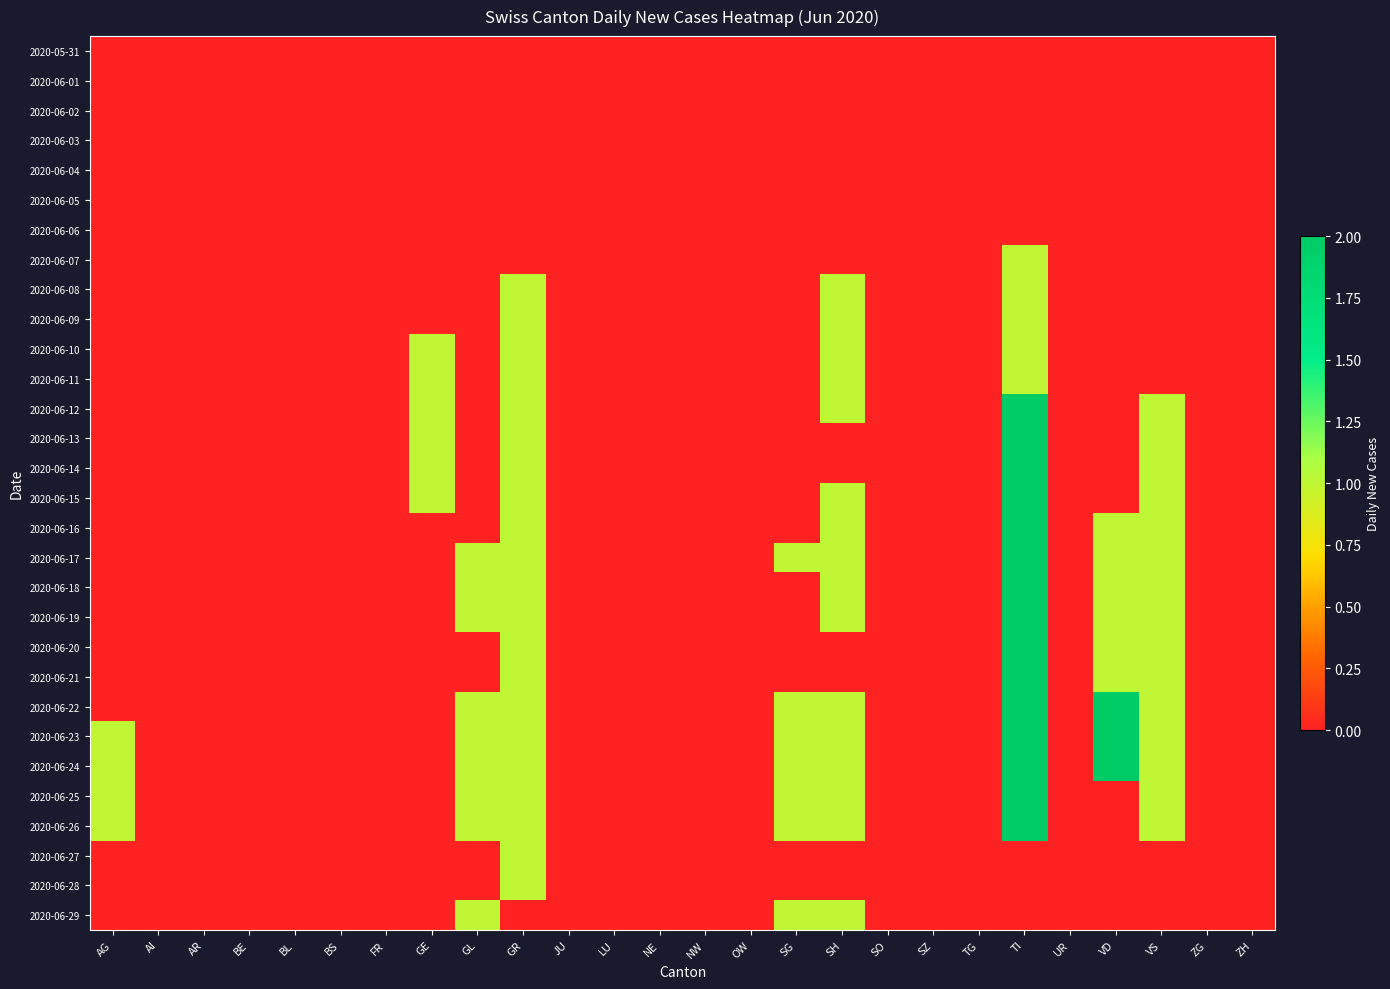

Reading right to left, transcribe all the data shown in this chart.

2020-05-31: ZH=0	ZG=0	VS=0	VD=0	UR=0	TI=0	TG=0	SZ=0	SO=0	SH=0	SG=0	OW=0	NW=0	NE=0	LU=0	JU=0	GR=0	GL=0	GE=0	FR=0	BS=0	BL=0	BE=0	AR=0	AI=0	AG=0
2020-06-01: ZH=0	ZG=0	VS=0	VD=0	UR=0	TI=0	TG=0	SZ=0	SO=0	SH=0	SG=0	OW=0	NW=0	NE=0	LU=0	JU=0	GR=0	GL=0	GE=0	FR=0	BS=0	BL=0	BE=0	AR=0	AI=0	AG=0
2020-06-02: ZH=0	ZG=0	VS=0	VD=0	UR=0	TI=0	TG=0	SZ=0	SO=0	SH=0	SG=0	OW=0	NW=0	NE=0	LU=0	JU=0	GR=0	GL=0	GE=0	FR=0	BS=0	BL=0	BE=0	AR=0	AI=0	AG=0
2020-06-03: ZH=0	ZG=0	VS=0	VD=0	UR=0	TI=0	TG=0	SZ=0	SO=0	SH=0	SG=0	OW=0	NW=0	NE=0	LU=0	JU=0	GR=0	GL=0	GE=0	FR=0	BS=0	BL=0	BE=0	AR=0	AI=0	AG=0
2020-06-04: ZH=0	ZG=0	VS=0	VD=0	UR=0	TI=0	TG=0	SZ=0	SO=0	SH=0	SG=0	OW=0	NW=0	NE=0	LU=0	JU=0	GR=0	GL=0	GE=0	FR=0	BS=0	BL=0	BE=0	AR=0	AI=0	AG=0
2020-06-05: ZH=0	ZG=0	VS=0	VD=0	UR=0	TI=0	TG=0	SZ=0	SO=0	SH=0	SG=0	OW=0	NW=0	NE=0	LU=0	JU=0	GR=0	GL=0	GE=0	FR=0	BS=0	BL=0	BE=0	AR=0	AI=0	AG=0
2020-06-06: ZH=0	ZG=0	VS=0	VD=0	UR=0	TI=0	TG=0	SZ=0	SO=0	SH=0	SG=0	OW=0	NW=0	NE=0	LU=0	JU=0	GR=0	GL=0	GE=0	FR=0	BS=0	BL=0	BE=0	AR=0	AI=0	AG=0
2020-06-07: ZH=0	ZG=0	VS=0	VD=0	UR=0	TI=1	TG=0	SZ=0	SO=0	SH=0	SG=0	OW=0	NW=0	NE=0	LU=0	JU=0	GR=0	GL=0	GE=0	FR=0	BS=0	BL=0	BE=0	AR=0	AI=0	AG=0
2020-06-08: ZH=0	ZG=0	VS=0	VD=0	UR=0	TI=1	TG=0	SZ=0	SO=0	SH=1	SG=0	OW=0	NW=0	NE=0	LU=0	JU=0	GR=1	GL=0	GE=0	FR=0	BS=0	BL=0	BE=0	AR=0	AI=0	AG=0
2020-06-09: ZH=0	ZG=0	VS=0	VD=0	UR=0	TI=1	TG=0	SZ=0	SO=0	SH=1	SG=0	OW=0	NW=0	NE=0	LU=0	JU=0	GR=1	GL=0	GE=0	FR=0	BS=0	BL=0	BE=0	AR=0	AI=0	AG=0
2020-06-10: ZH=0	ZG=0	VS=0	VD=0	UR=0	TI=1	TG=0	SZ=0	SO=0	SH=1	SG=0	OW=0	NW=0	NE=0	LU=0	JU=0	GR=1	GL=0	GE=1	FR=0	BS=0	BL=0	BE=0	AR=0	AI=0	AG=0
2020-06-11: ZH=0	ZG=0	VS=0	VD=0	UR=0	TI=1	TG=0	SZ=0	SO=0	SH=1	SG=0	OW=0	NW=0	NE=0	LU=0	JU=0	GR=1	GL=0	GE=1	FR=0	BS=0	BL=0	BE=0	AR=0	AI=0	AG=0
2020-06-12: ZH=0	ZG=0	VS=1	VD=0	UR=0	TI=2	TG=0	SZ=0	SO=0	SH=1	SG=0	OW=0	NW=0	NE=0	LU=0	JU=0	GR=1	GL=0	GE=1	FR=0	BS=0	BL=0	BE=0	AR=0	AI=0	AG=0
2020-06-13: ZH=0	ZG=0	VS=1	VD=0	UR=0	TI=2	TG=0	SZ=0	SO=0	SH=0	SG=0	OW=0	NW=0	NE=0	LU=0	JU=0	GR=1	GL=0	GE=1	FR=0	BS=0	BL=0	BE=0	AR=0	AI=0	AG=0
2020-06-14: ZH=0	ZG=0	VS=1	VD=0	UR=0	TI=2	TG=0	SZ=0	SO=0	SH=0	SG=0	OW=0	NW=0	NE=0	LU=0	JU=0	GR=1	GL=0	GE=1	FR=0	BS=0	BL=0	BE=0	AR=0	AI=0	AG=0
2020-06-15: ZH=0	ZG=0	VS=1	VD=0	UR=0	TI=2	TG=0	SZ=0	SO=0	SH=1	SG=0	OW=0	NW=0	NE=0	LU=0	JU=0	GR=1	GL=0	GE=1	FR=0	BS=0	BL=0	BE=0	AR=0	AI=0	AG=0
2020-06-16: ZH=0	ZG=0	VS=1	VD=1	UR=0	TI=2	TG=0	SZ=0	SO=0	SH=1	SG=0	OW=0	NW=0	NE=0	LU=0	JU=0	GR=1	GL=0	GE=0	FR=0	BS=0	BL=0	BE=0	AR=0	AI=0	AG=0
2020-06-17: ZH=0	ZG=0	VS=1	VD=1	UR=0	TI=2	TG=0	SZ=0	SO=0	SH=1	SG=1	OW=0	NW=0	NE=0	LU=0	JU=0	GR=1	GL=1	GE=0	FR=0	BS=0	BL=0	BE=0	AR=0	AI=0	AG=0
2020-06-18: ZH=0	ZG=0	VS=1	VD=1	UR=0	TI=2	TG=0	SZ=0	SO=0	SH=1	SG=0	OW=0	NW=0	NE=0	LU=0	JU=0	GR=1	GL=1	GE=0	FR=0	BS=0	BL=0	BE=0	AR=0	AI=0	AG=0
2020-06-19: ZH=0	ZG=0	VS=1	VD=1	UR=0	TI=2	TG=0	SZ=0	SO=0	SH=1	SG=0	OW=0	NW=0	NE=0	LU=0	JU=0	GR=1	GL=1	GE=0	FR=0	BS=0	BL=0	BE=0	AR=0	AI=0	AG=0
2020-06-20: ZH=0	ZG=0	VS=1	VD=1	UR=0	TI=2	TG=0	SZ=0	SO=0	SH=0	SG=0	OW=0	NW=0	NE=0	LU=0	JU=0	GR=1	GL=0	GE=0	FR=0	BS=0	BL=0	BE=0	AR=0	AI=0	AG=0
2020-06-21: ZH=0	ZG=0	VS=1	VD=1	UR=0	TI=2	TG=0	SZ=0	SO=0	SH=0	SG=0	OW=0	NW=0	NE=0	LU=0	JU=0	GR=1	GL=0	GE=0	FR=0	BS=0	BL=0	BE=0	AR=0	AI=0	AG=0
2020-06-22: ZH=0	ZG=0	VS=1	VD=2	UR=0	TI=2	TG=0	SZ=0	SO=0	SH=1	SG=1	OW=0	NW=0	NE=0	LU=0	JU=0	GR=1	GL=1	GE=0	FR=0	BS=0	BL=0	BE=0	AR=0	AI=0	AG=0
2020-06-23: ZH=0	ZG=0	VS=1	VD=2	UR=0	TI=2	TG=0	SZ=0	SO=0	SH=1	SG=1	OW=0	NW=0	NE=0	LU=0	JU=0	GR=1	GL=1	GE=0	FR=0	BS=0	BL=0	BE=0	AR=0	AI=0	AG=1
2020-06-24: ZH=0	ZG=0	VS=1	VD=2	UR=0	TI=2	TG=0	SZ=0	SO=0	SH=1	SG=1	OW=0	NW=0	NE=0	LU=0	JU=0	GR=1	GL=1	GE=0	FR=0	BS=0	BL=0	BE=0	AR=0	AI=0	AG=1
2020-06-25: ZH=0	ZG=0	VS=1	VD=0	UR=0	TI=2	TG=0	SZ=0	SO=0	SH=1	SG=1	OW=0	NW=0	NE=0	LU=0	JU=0	GR=1	GL=1	GE=0	FR=0	BS=0	BL=0	BE=0	AR=0	AI=0	AG=1
2020-06-26: ZH=0	ZG=0	VS=1	VD=0	UR=0	TI=2	TG=0	SZ=0	SO=0	SH=1	SG=1	OW=0	NW=0	NE=0	LU=0	JU=0	GR=1	GL=1	GE=0	FR=0	BS=0	BL=0	BE=0	AR=0	AI=0	AG=1
2020-06-27: ZH=0	ZG=0	VS=0	VD=0	UR=0	TI=0	TG=0	SZ=0	SO=0	SH=0	SG=0	OW=0	NW=0	NE=0	LU=0	JU=0	GR=1	GL=0	GE=0	FR=0	BS=0	BL=0	BE=0	AR=0	AI=0	AG=0
2020-06-28: ZH=0	ZG=0	VS=0	VD=0	UR=0	TI=0	TG=0	SZ=0	SO=0	SH=0	SG=0	OW=0	NW=0	NE=0	LU=0	JU=0	GR=1	GL=0	GE=0	FR=0	BS=0	BL=0	BE=0	AR=0	AI=0	AG=0
2020-06-29: ZH=0	ZG=0	VS=0	VD=0	UR=0	TI=0	TG=0	SZ=0	SO=0	SH=1	SG=1	OW=0	NW=0	NE=0	LU=0	JU=0	GR=0	GL=1	GE=0	FR=0	BS=0	BL=0	BE=0	AR=0	AI=0	AG=0